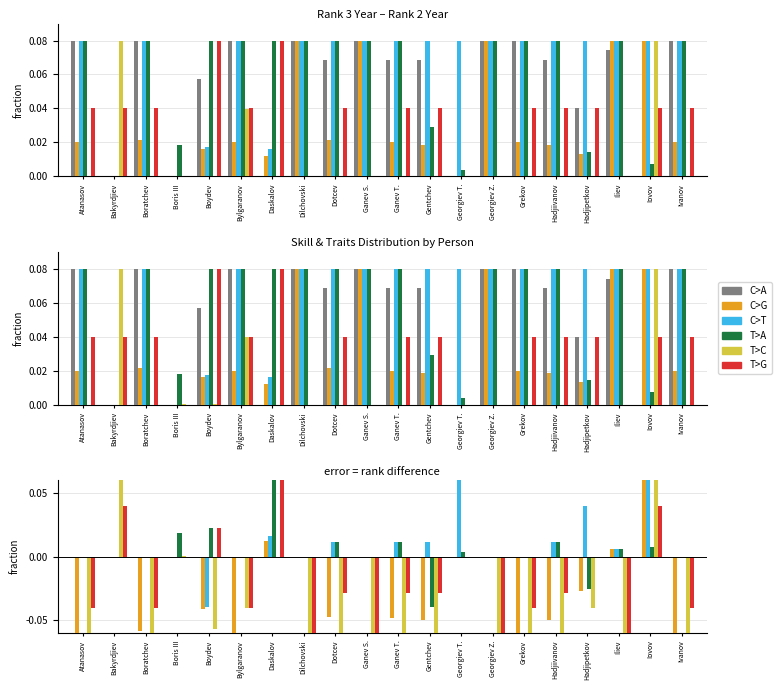

What is the spread (max minus min) of values at Iliev?

0.1